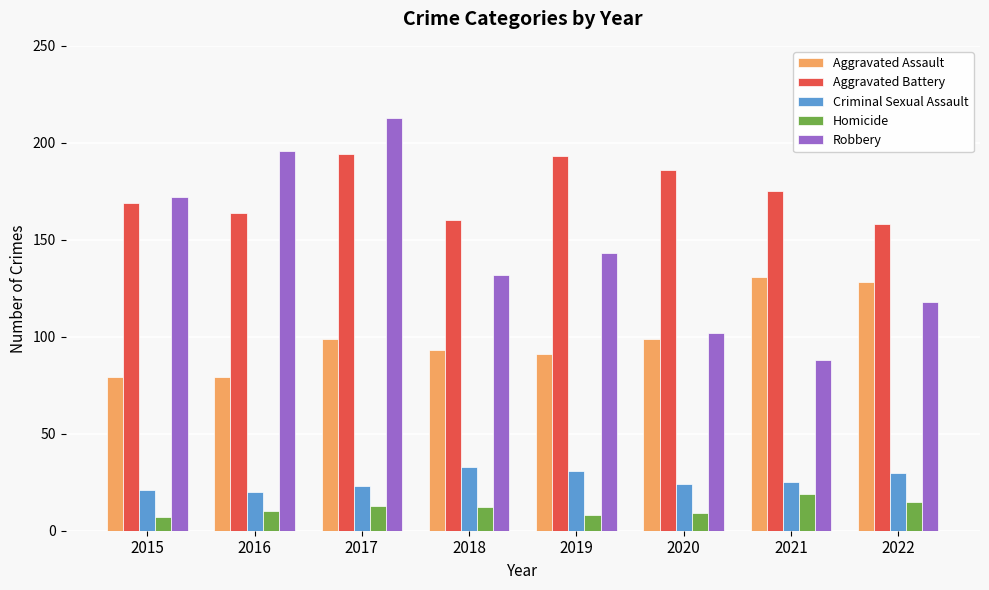

How many values in the Aggravated Battery series are below 175?

4